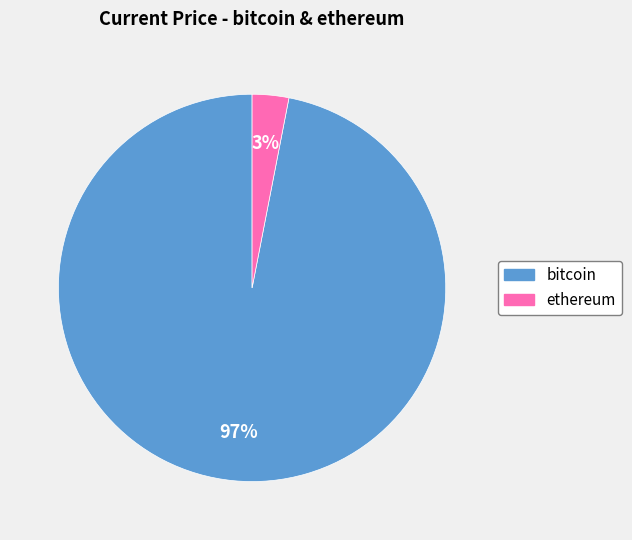

To the nearest percent, what is the average slice percentage?

50%